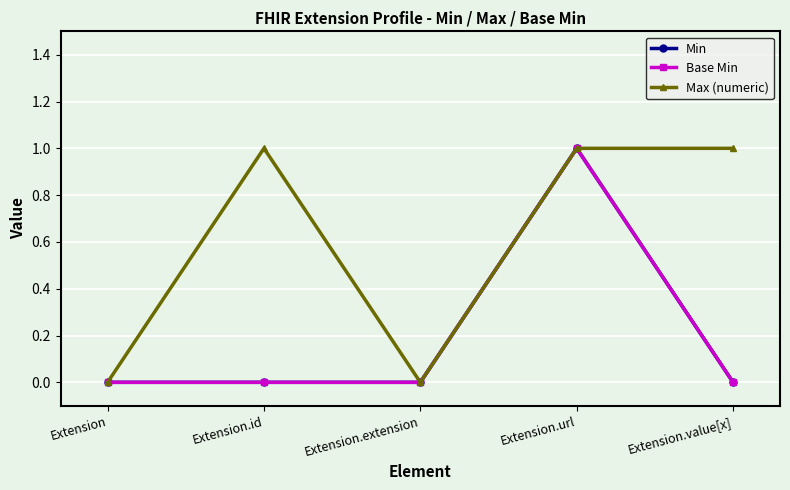

Is this an area chart (filled region under the line)?

No